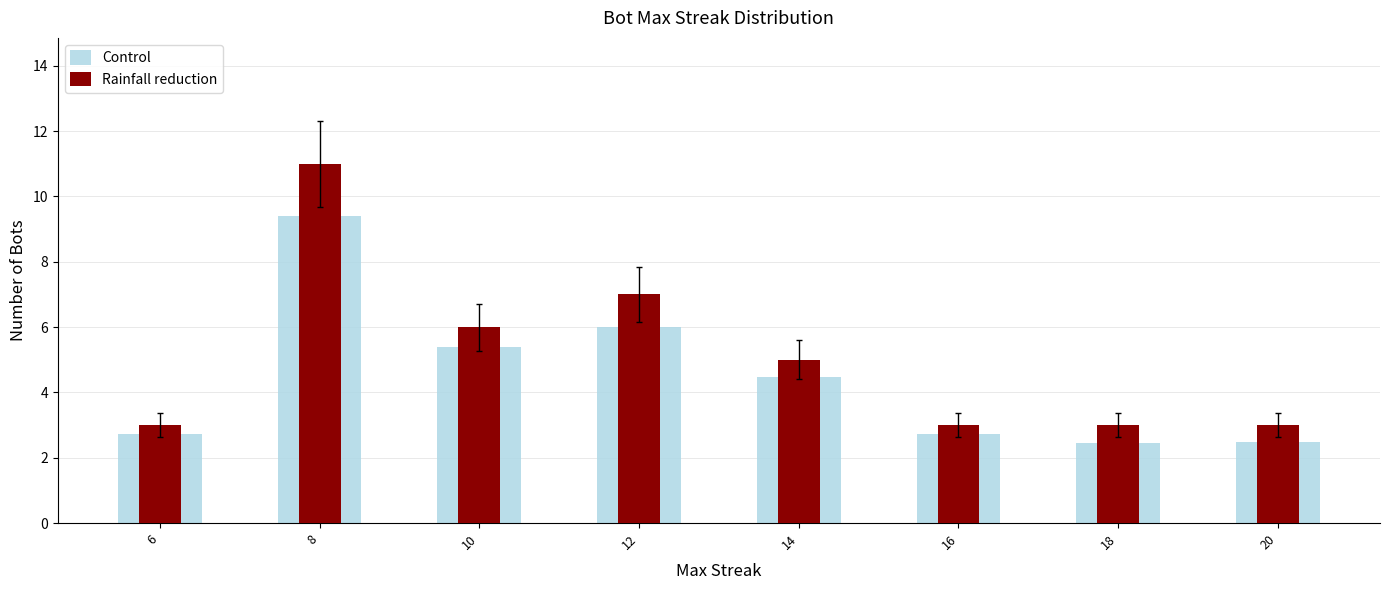

What is the value of the Rainfall reduction bar at the 7th from the left?

3.0